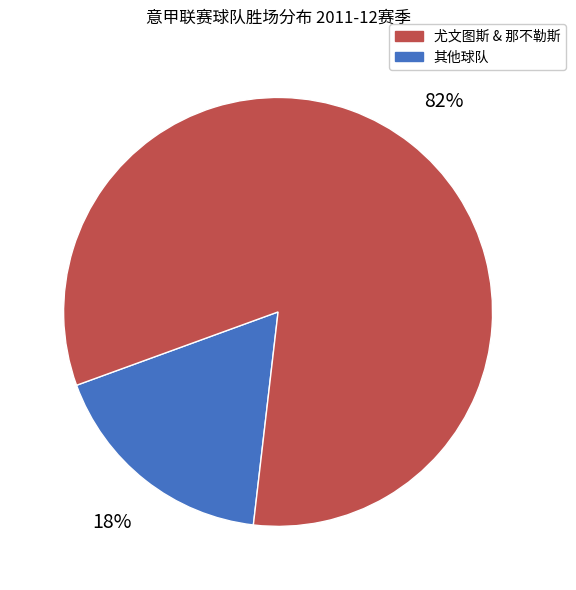

To the nearest percent, what is the average slice percentage?

50%